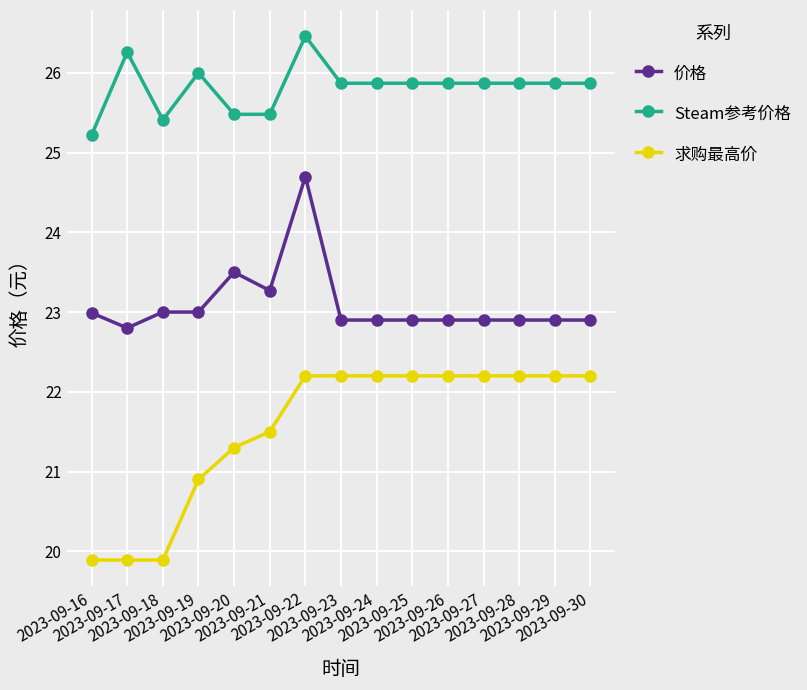

How many Steam参考价格 values are between 25 and 26?

13